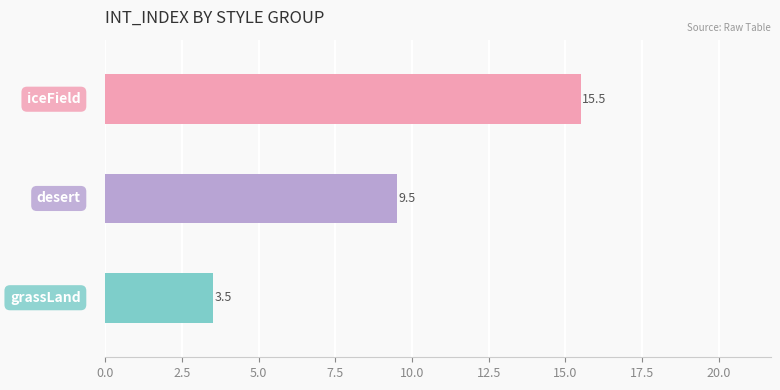

What is the label of the 3rd bar from the left?

iceField